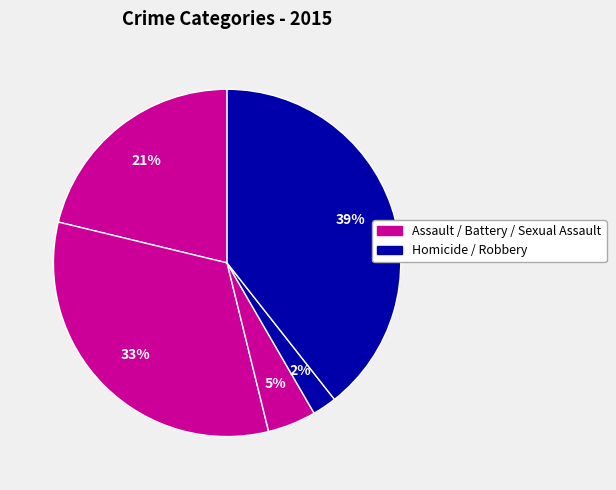

How many segments does this pie chart have?

5